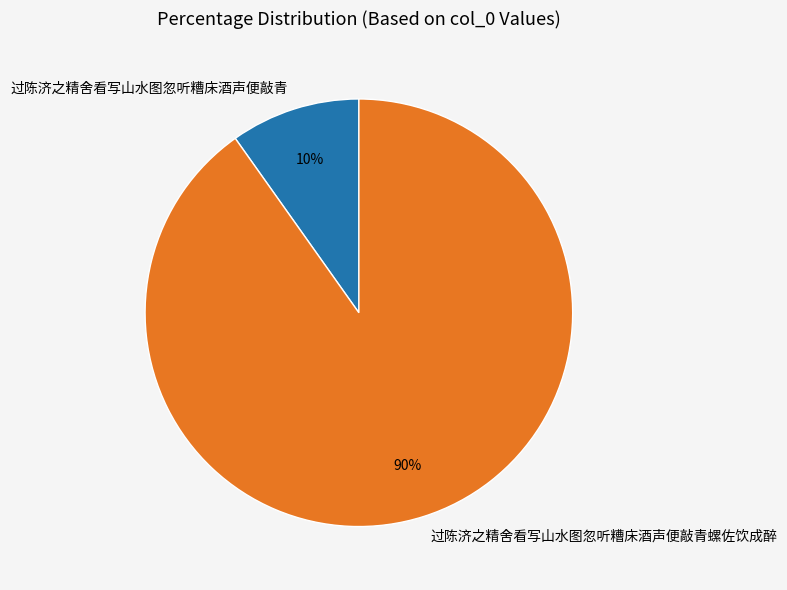

To the nearest percent, what is the average slice percentage?

50%